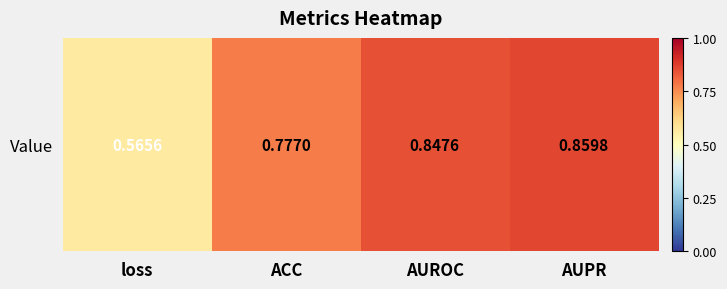

List the labels in order of value, largest first.

AUPR, AUROC, ACC, loss